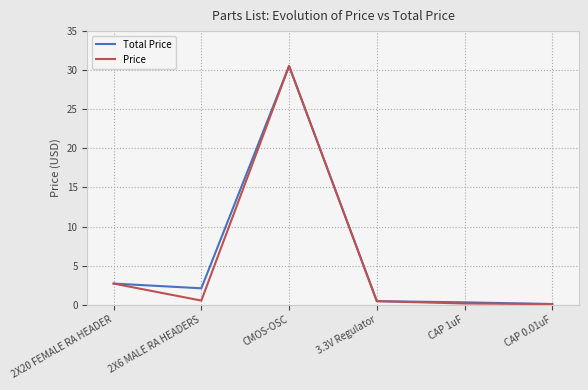

At which label does Total Price reach its peak?

CMOS-OSC